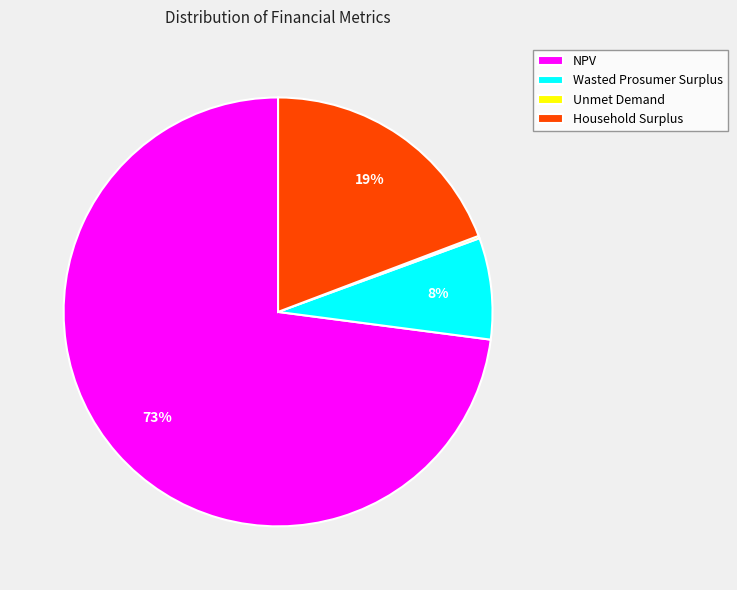

To the nearest percent, what portion does NPV represent?

73%